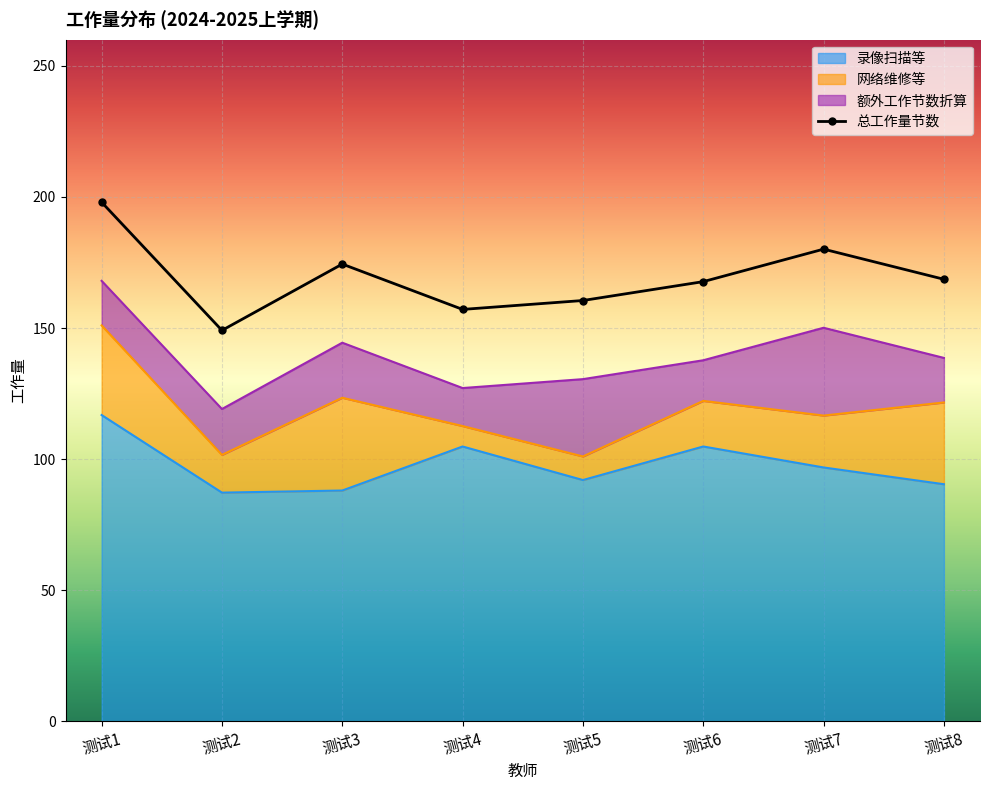

How many values in the 录像扫描等 series are below 96?

4